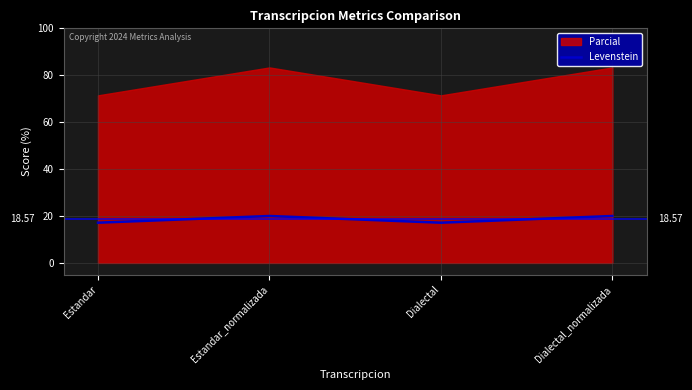

At which category does Levenstein reach its first local valley?

Dialectal